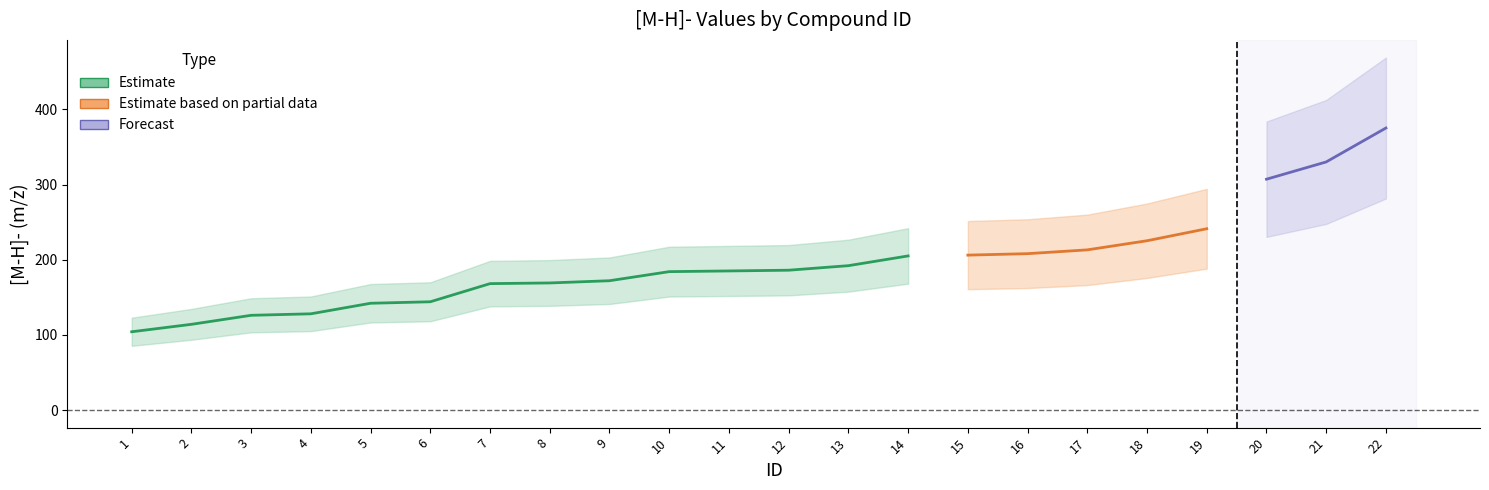

Reading left to right, extract all data points from this chart.

104.1	114.0	126.0	128.0	142.0	144.0	168.2	169.1	172.0	184.1	185.0	186.0	192.0	205.0	206.1	208.0	213.1	225.2	241.2	307.1	330.1	375.2